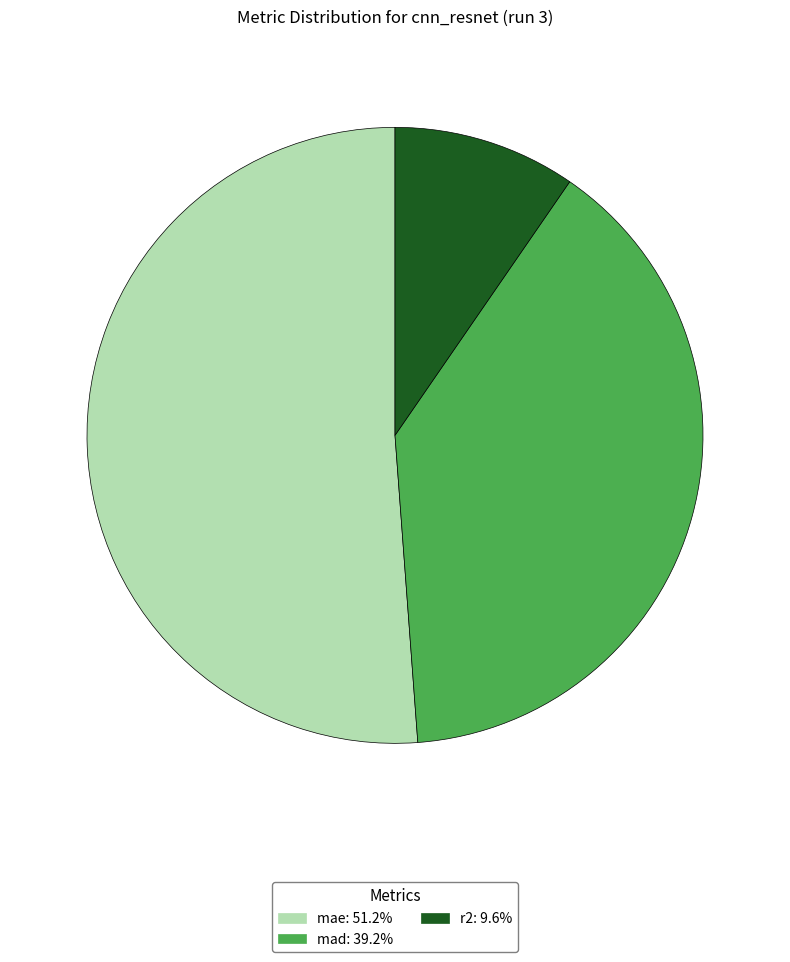

How many slices are in this pie chart?

3